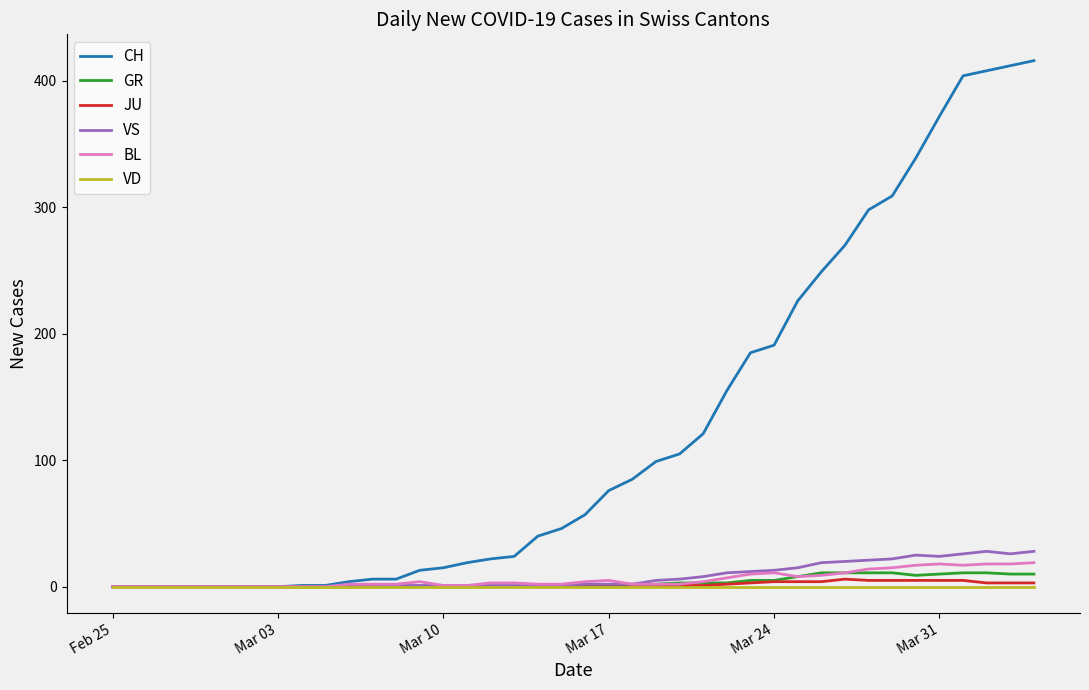

Does the chart have visible grid lines?

No